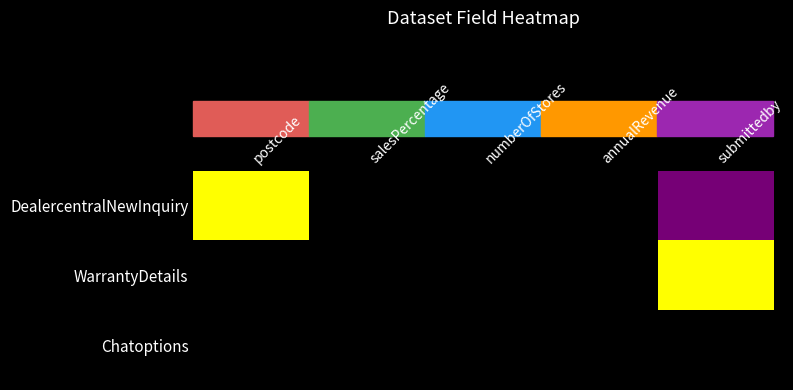

At how many categories does at least one series exceed 0?

2